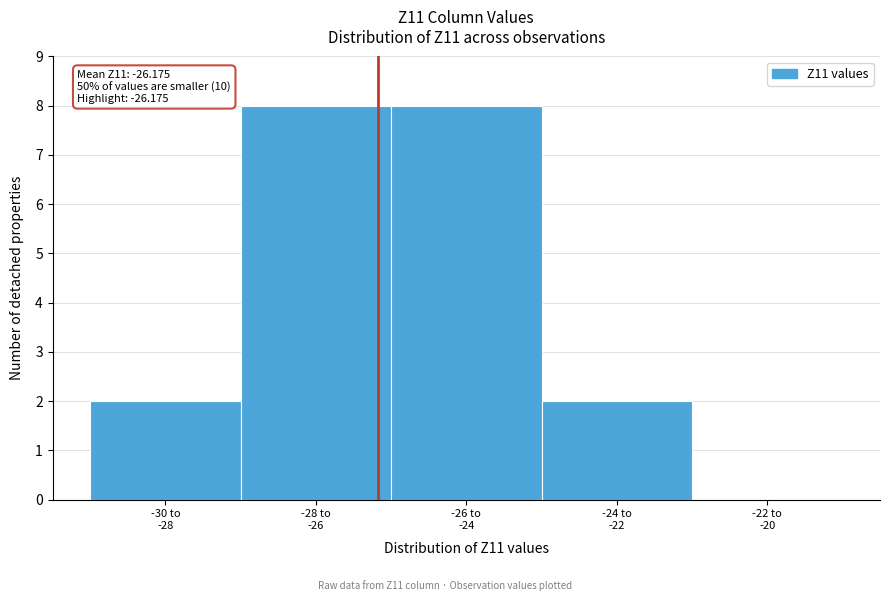

What is the greatest value displayed?

8